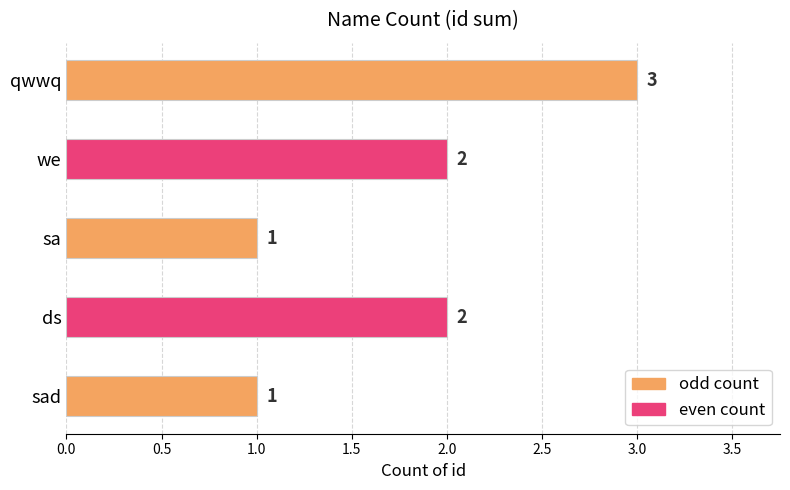

How many distinct data groups are displayed?

1